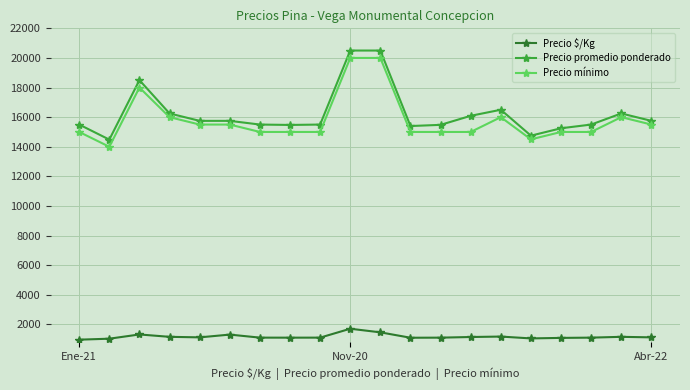

True or false: Precio mínimo has more than 1 points higher than both neighbors.

True